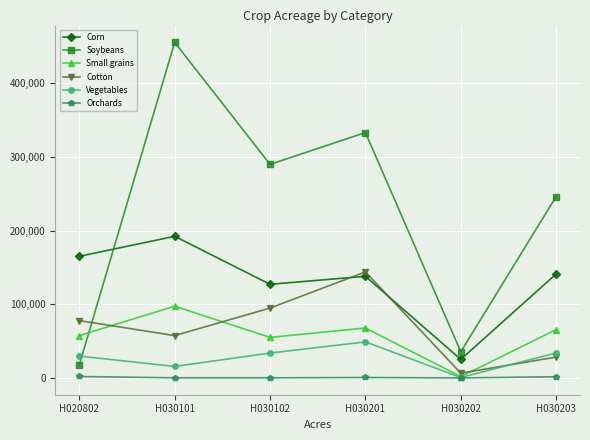

Is it true that Corn equals 72302 at H030101?

False